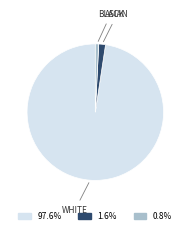

Is there a majority slice in this chart?

Yes